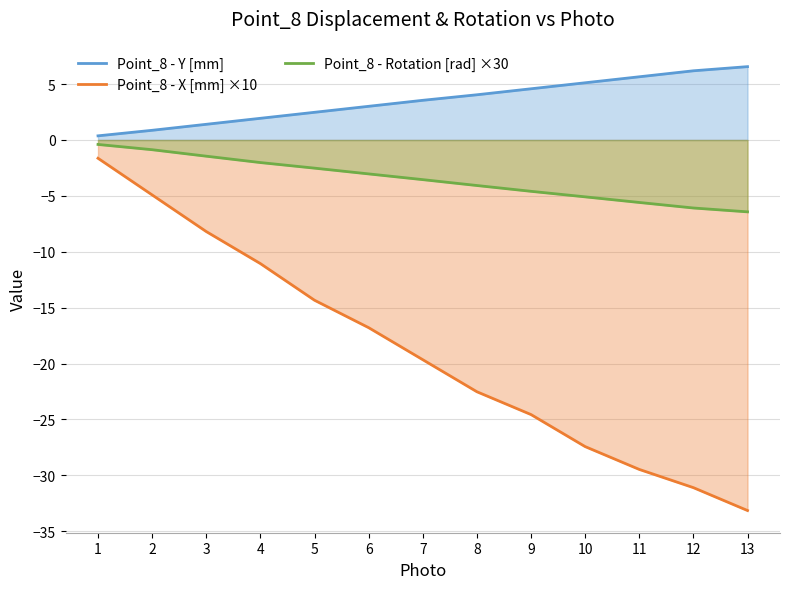

True or false: Point_8 - Y [mm] and Point_8 - X [mm] ×10 cross at least once.

False